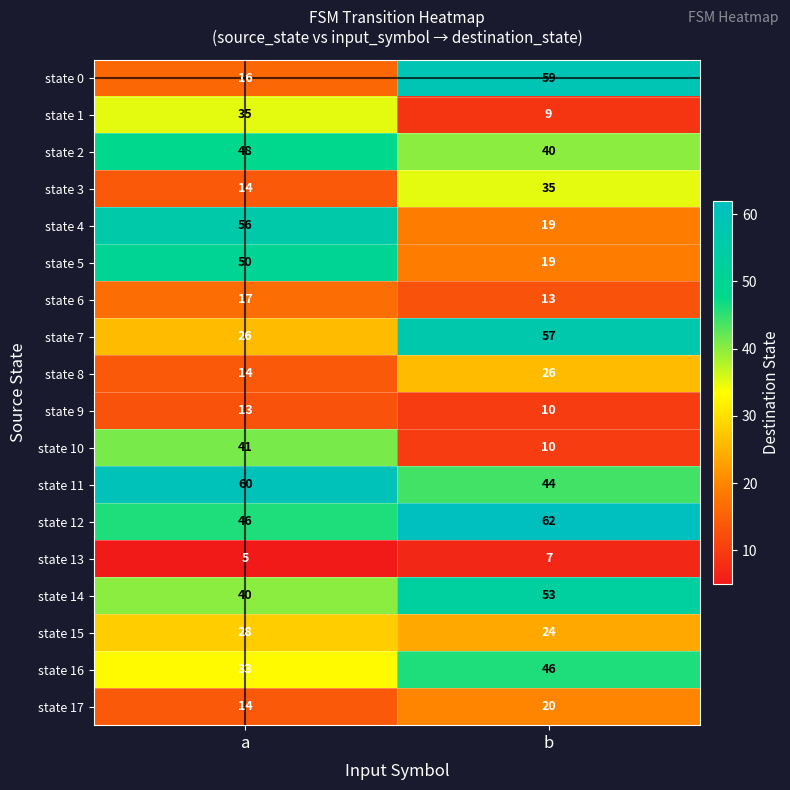

What is the spread (max minus min) of values at b?

55